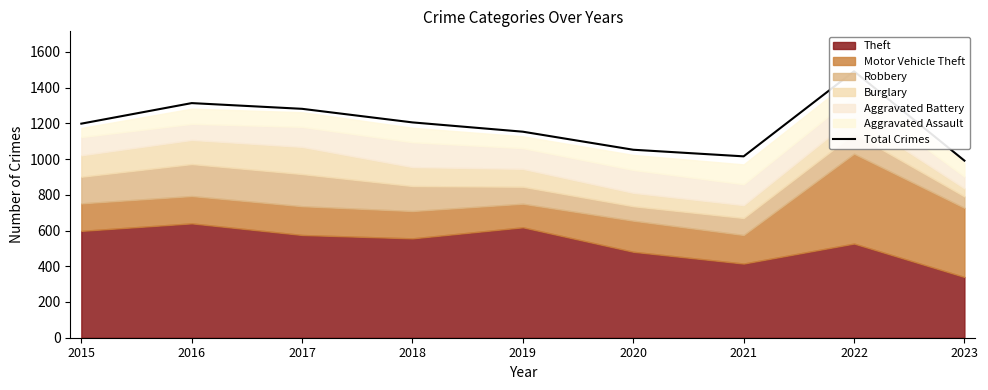

What is the ratio of the value at 2022 to the value at 2021?

1.5